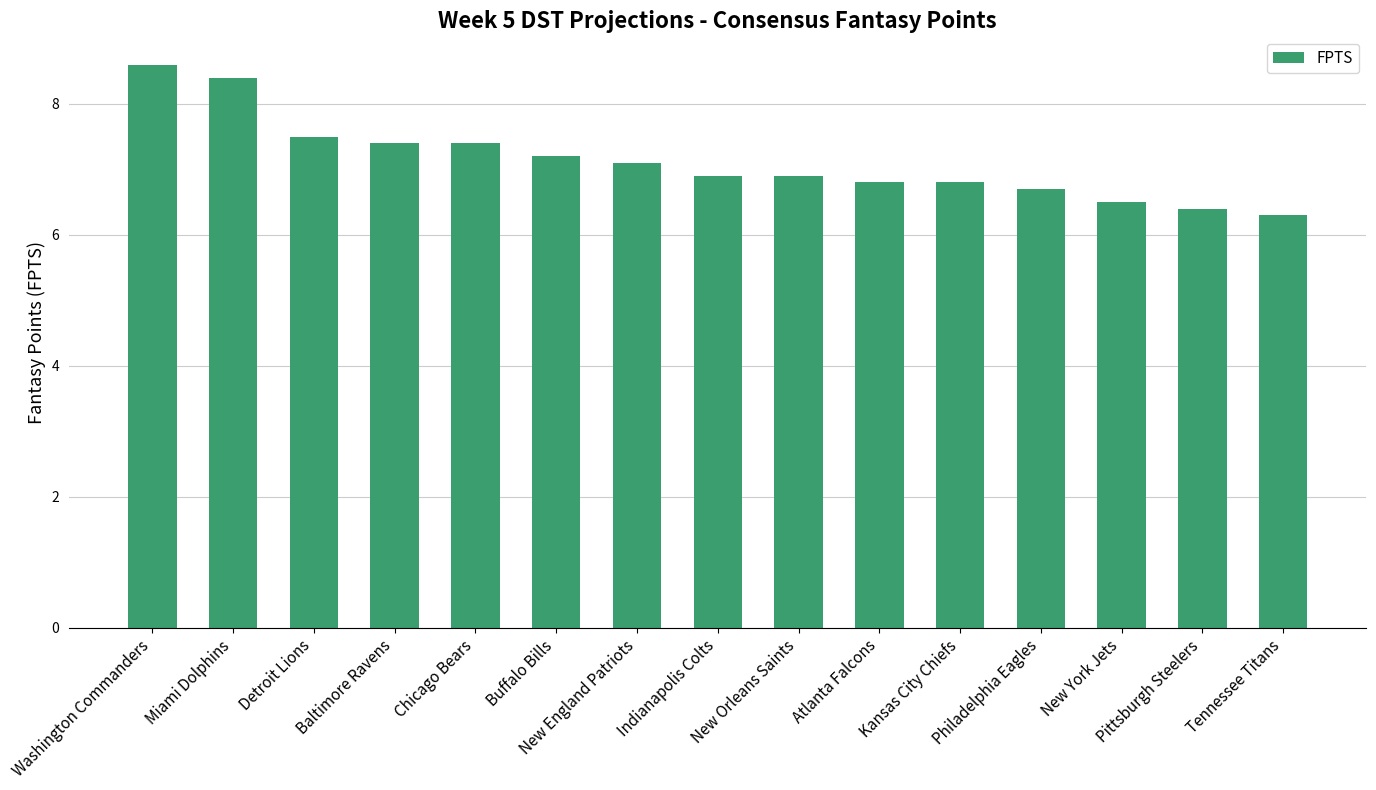

Reading right to left, extract all data points from this chart.

Tennessee Titans=6.3	Pittsburgh Steelers=6.4	New York Jets=6.5	Philadelphia Eagles=6.7	Kansas City Chiefs=6.8	Atlanta Falcons=6.8	New Orleans Saints=6.9	Indianapolis Colts=6.9	New England Patriots=7.1	Buffalo Bills=7.2	Chicago Bears=7.4	Baltimore Ravens=7.4	Detroit Lions=7.5	Miami Dolphins=8.4	Washington Commanders=8.6